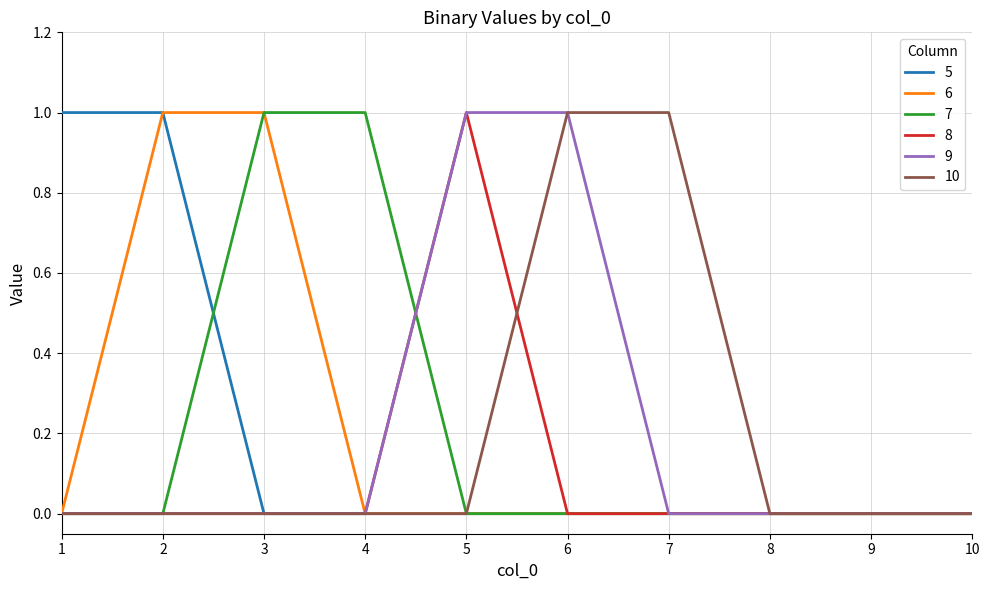

Reading right to left, what are all the values shown in this chart?

5: 10=0	9=0	8=0	7=0	6=0	5=0	4=0	3=0	2=1	1=1
6: 10=0	9=0	8=0	7=0	6=0	5=0	4=0	3=1	2=1	1=0
7: 10=0	9=0	8=0	7=0	6=0	5=0	4=1	3=1	2=0	1=0
8: 10=0	9=0	8=0	7=0	6=0	5=1	4=0	3=0	2=0	1=0
9: 10=0	9=0	8=0	7=0	6=1	5=1	4=0	3=0	2=0	1=0
10: 10=0	9=0	8=0	7=1	6=1	5=0	4=0	3=0	2=0	1=0